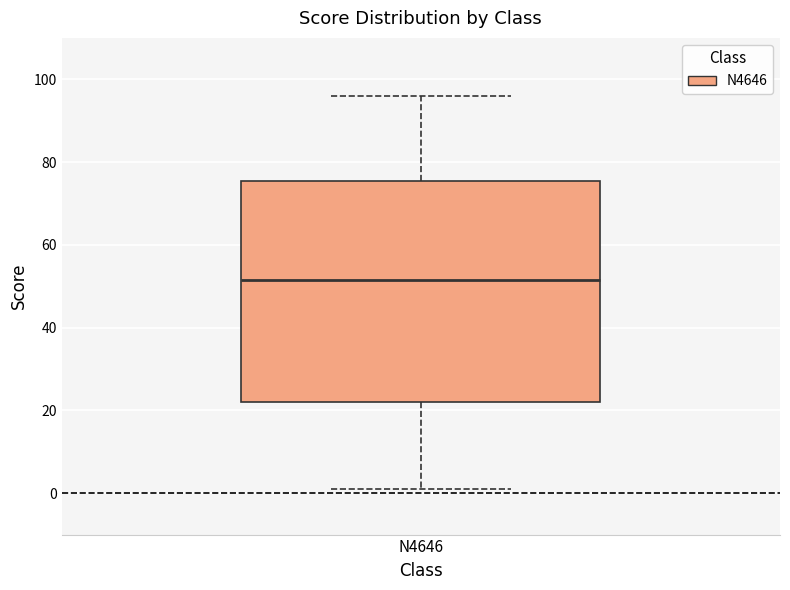

Transcribe this box plot: give where the median line is, the range the box spans, and where the two whiskers end, as read against the y-axis. The values are not printed on the chart, so give them approximately, as read against the axis.

median 52, box 22 to 76, whiskers 2 to 96